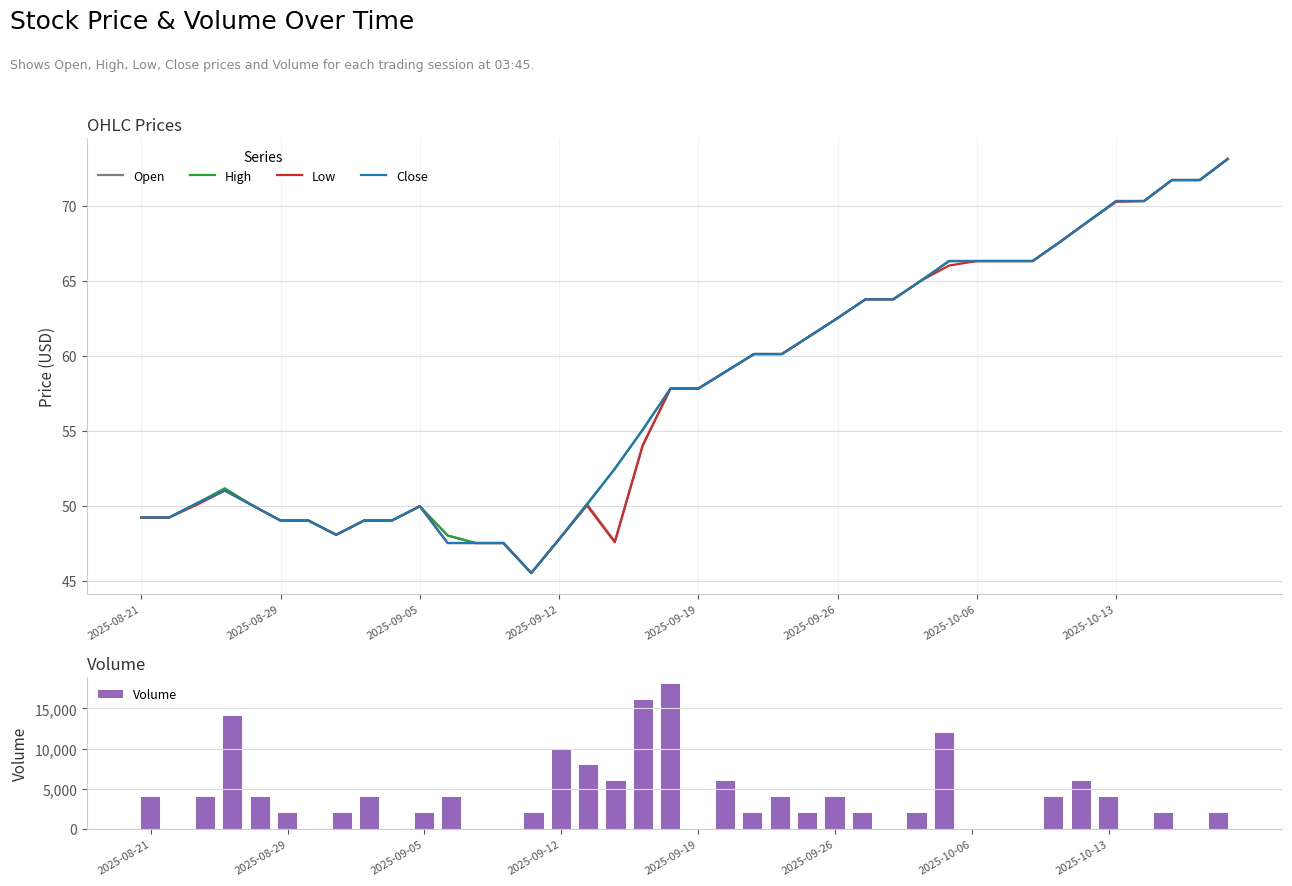

Where is Open nearest to the value 59?

21